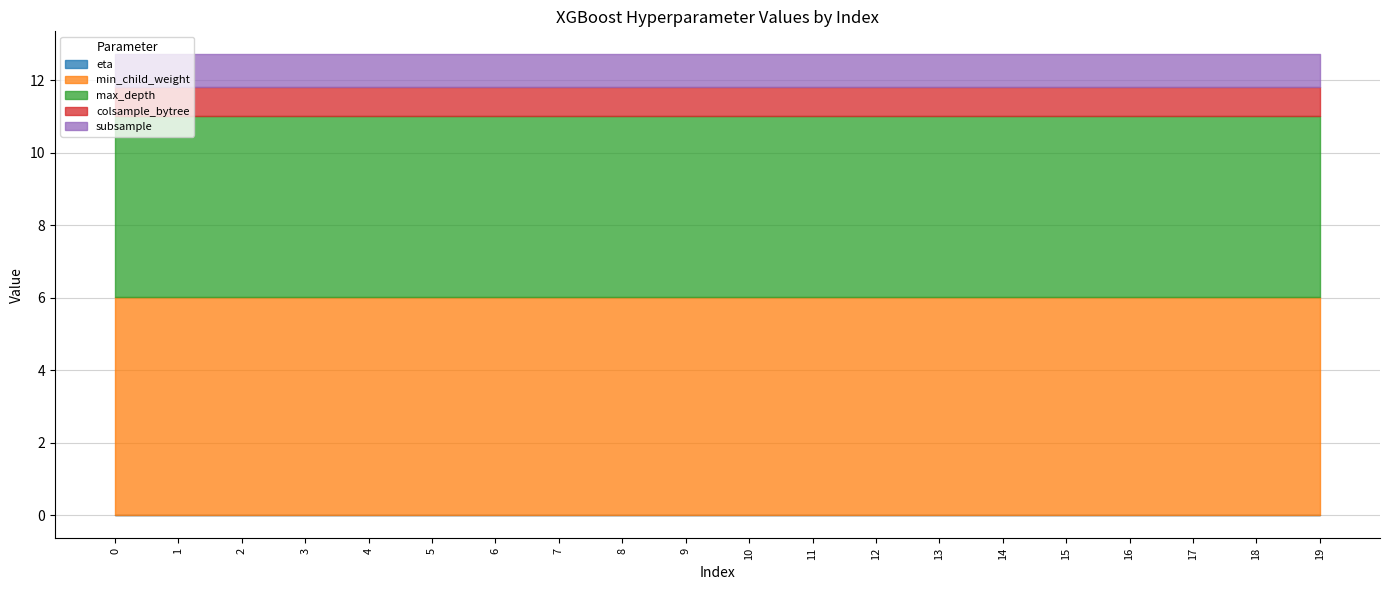

True or false: colsample_bytree and subsample cross at least once.

False